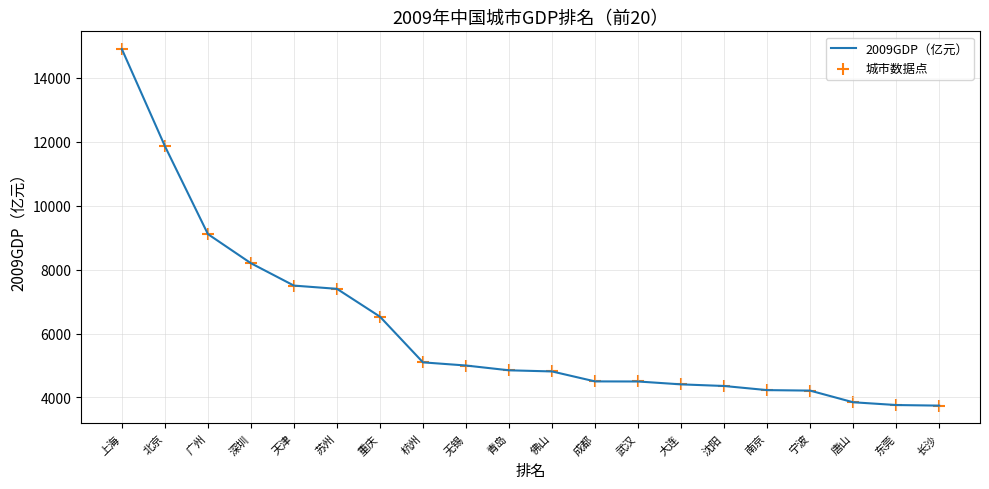

What is the difference between the values at 苏州 and 广州?

1712.8